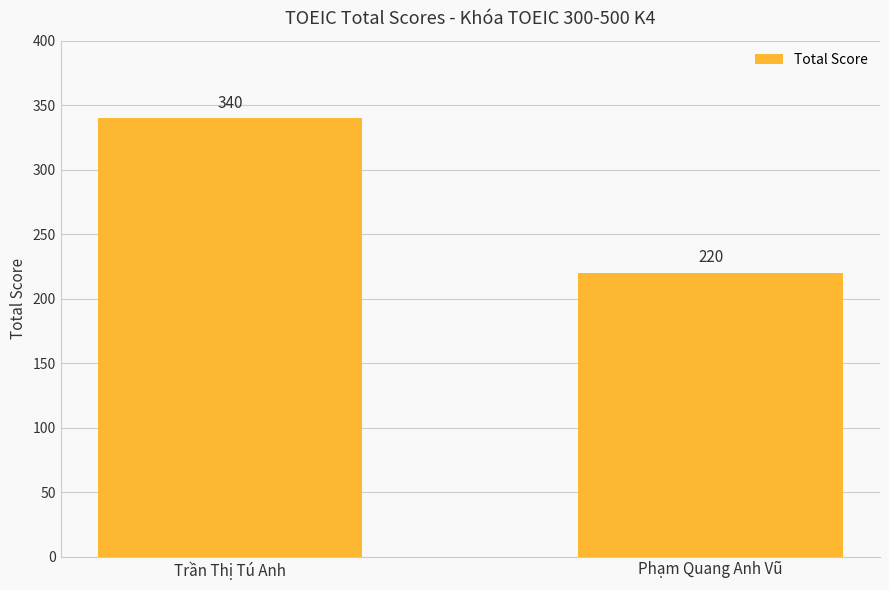

Does the chart contain any negative values?

No